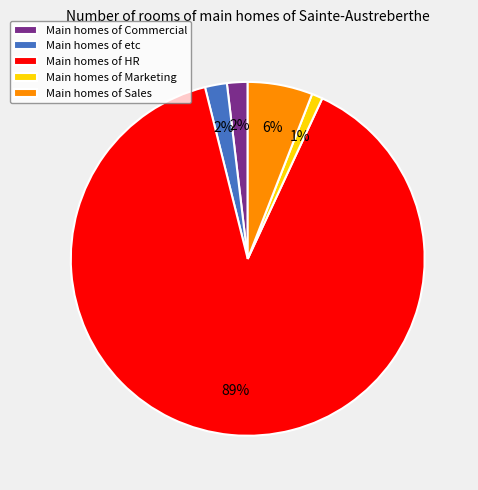

Do Main homes of HR and Main homes of Marketing together represent more than half of the pie?

Yes